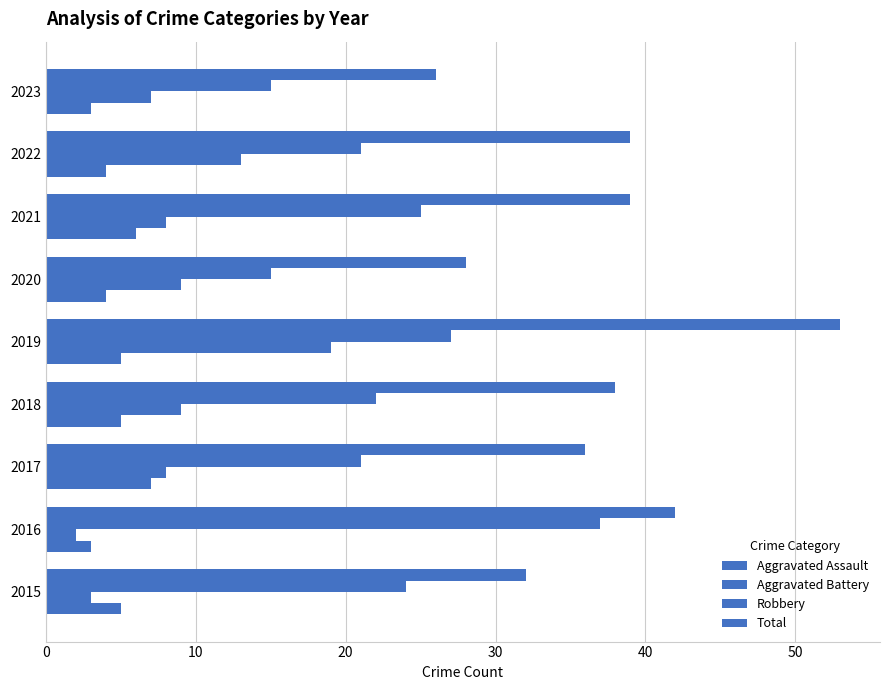

What is the difference between the maximum and minimum values in the Robbery series?

22